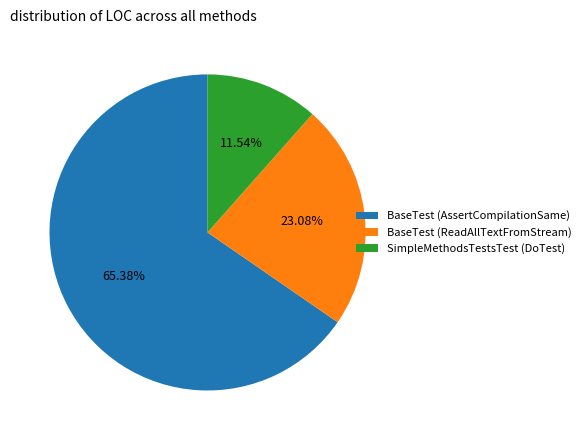

Does any single category account for the majority?

Yes